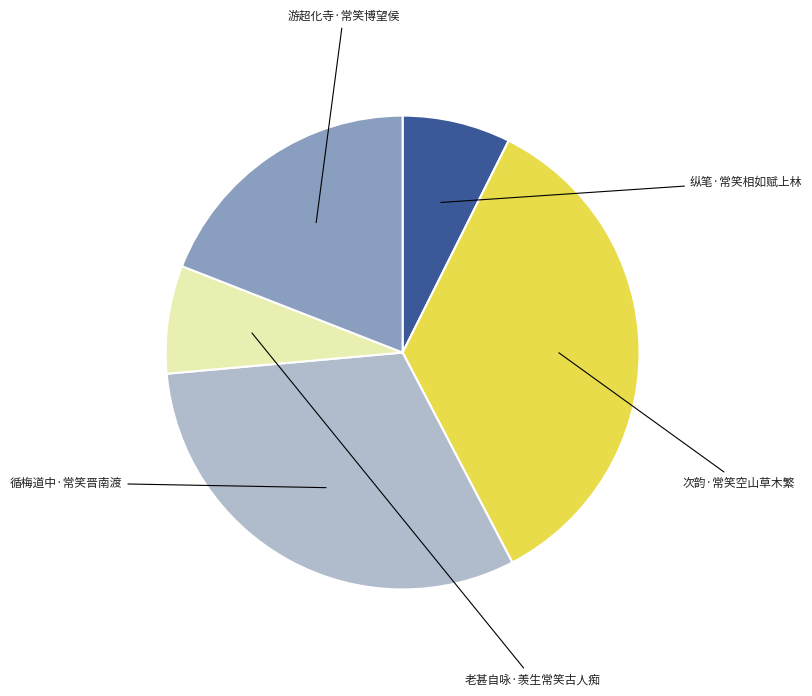

Is there a majority slice in this chart?

No